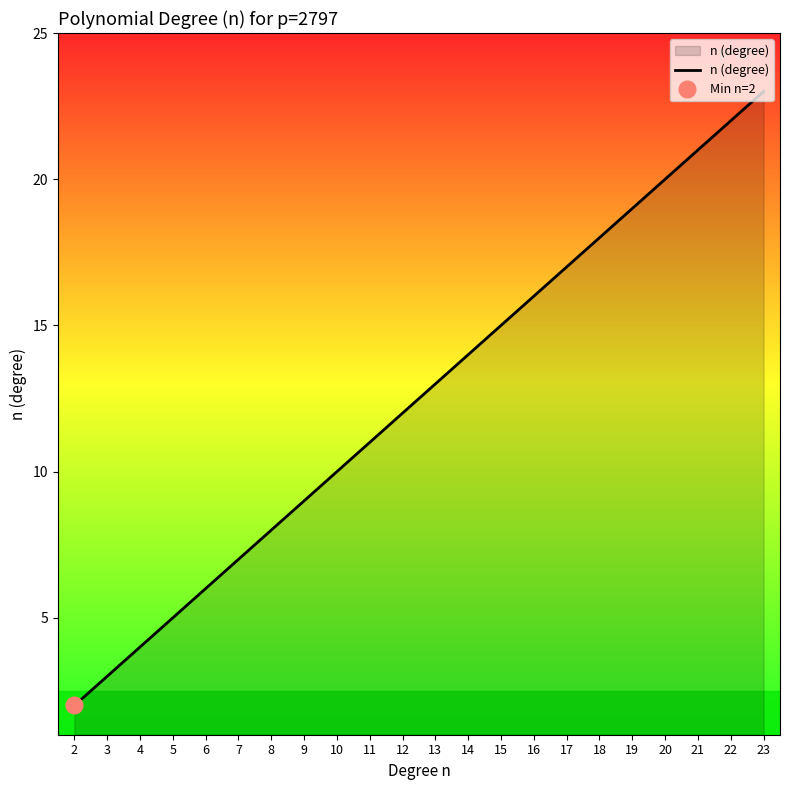

What is the smallest value displayed?

2